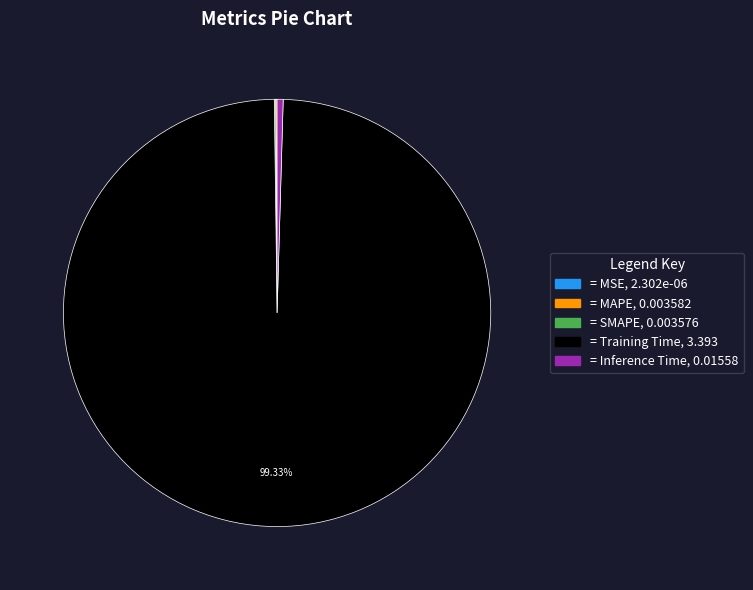

Does any single category account for the majority?

Yes